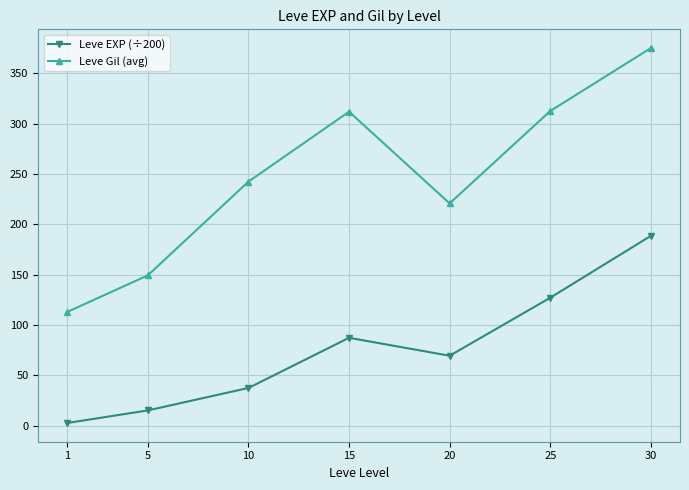

True or false: Leve Gil (avg) and Leve EXP (÷200) intersect in this chart.

False